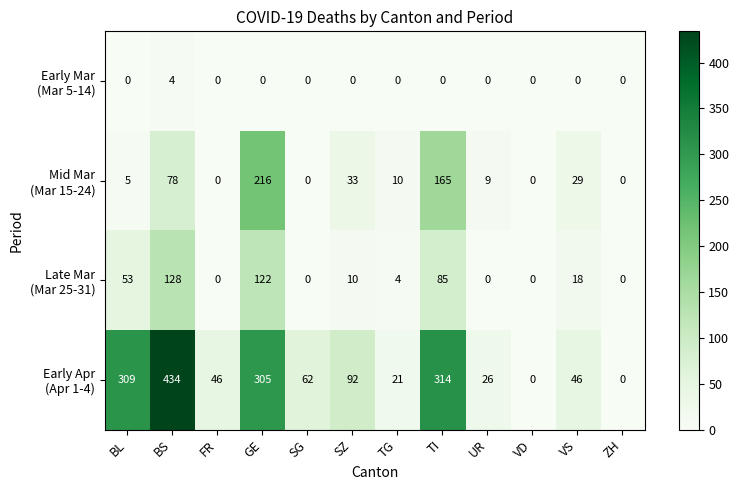

What is the total value across all series at TG?

35